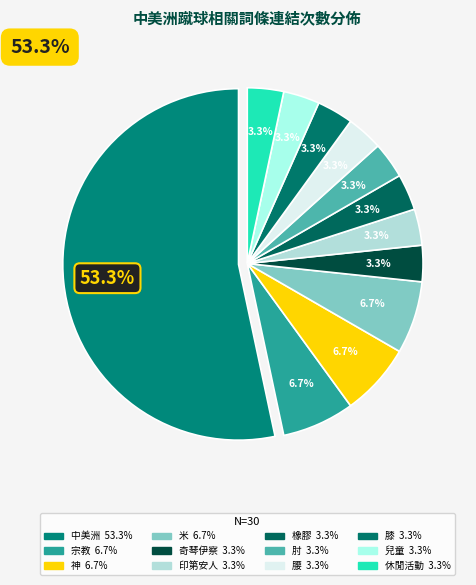

Count the number of slices in the pie.

12